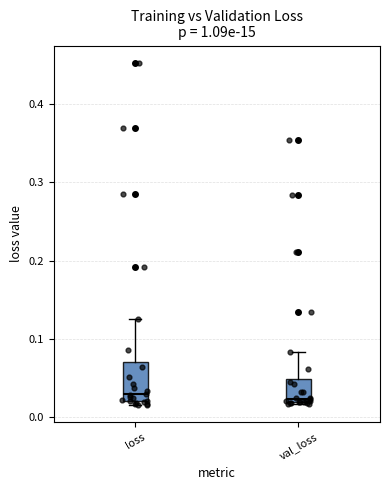

Reading left to right, transcribe this box plot: for each box, give where its median line is, the range the box spans, and where its two whiskers end, as read against the y-axis. The values are not printed on the chart, so give them approximately, as read against the axis.

loss: median 0.03, box 0.02 to 0.07, whiskers 0.02 (just below the box's lower edge) to 0.13
val_loss: median 0.02 (just above the box's lower edge), box 0.02 to 0.05, whiskers 0.02 to 0.08